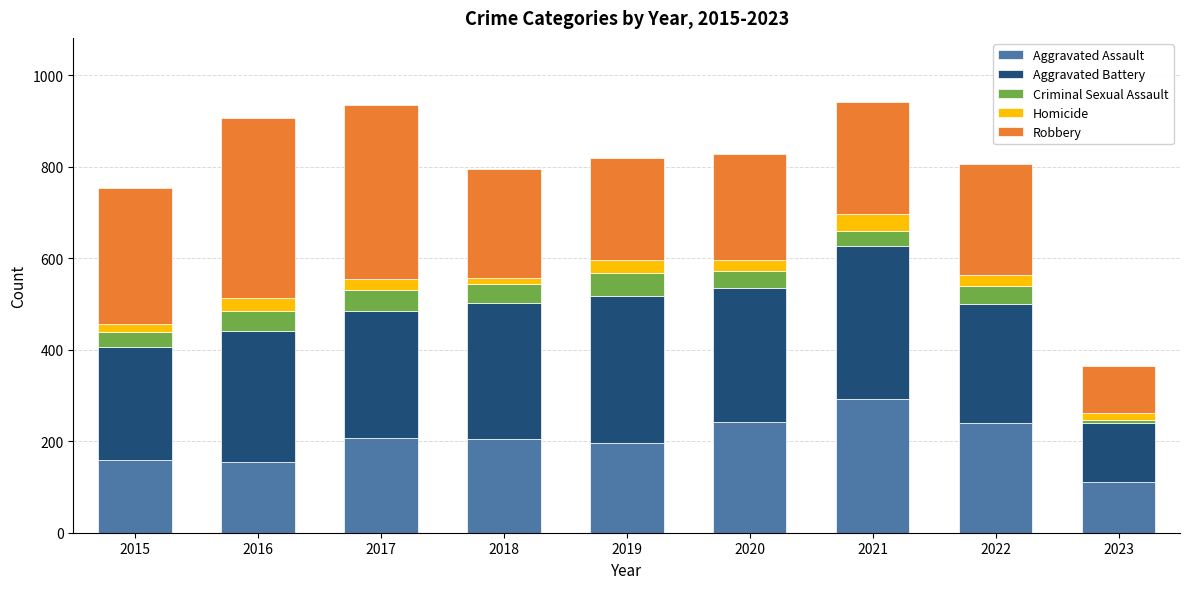

At which label does Aggravated Assault reach its minimum?

2023